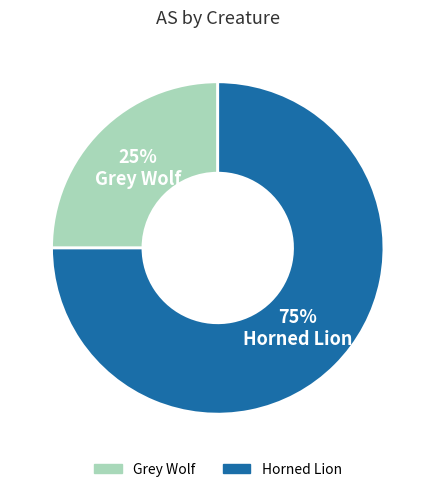

To the nearest percent, what portion does Grey Wolf represent?

25%